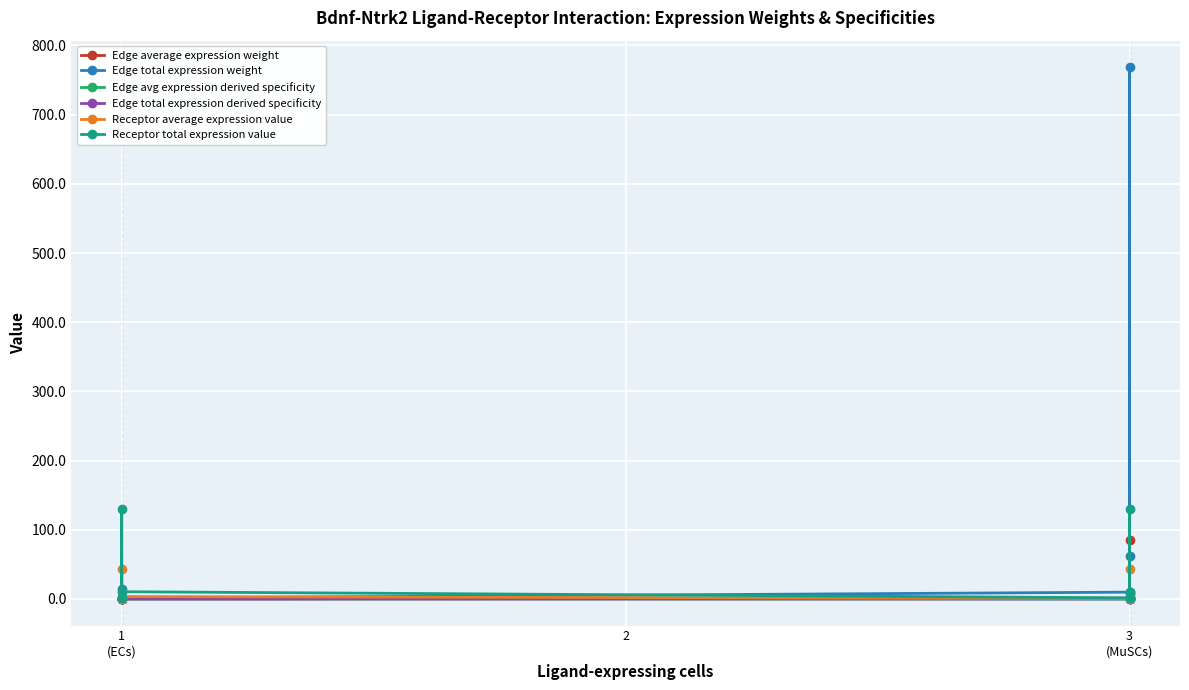

Read the Receptor total expression value value at 1 (ECs).

10.5